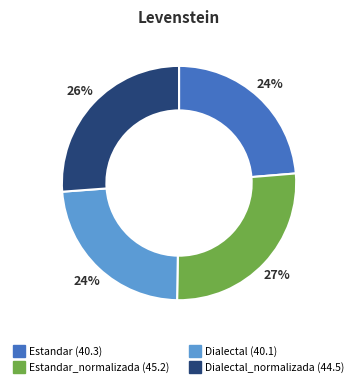

Does any single category account for the majority?

No